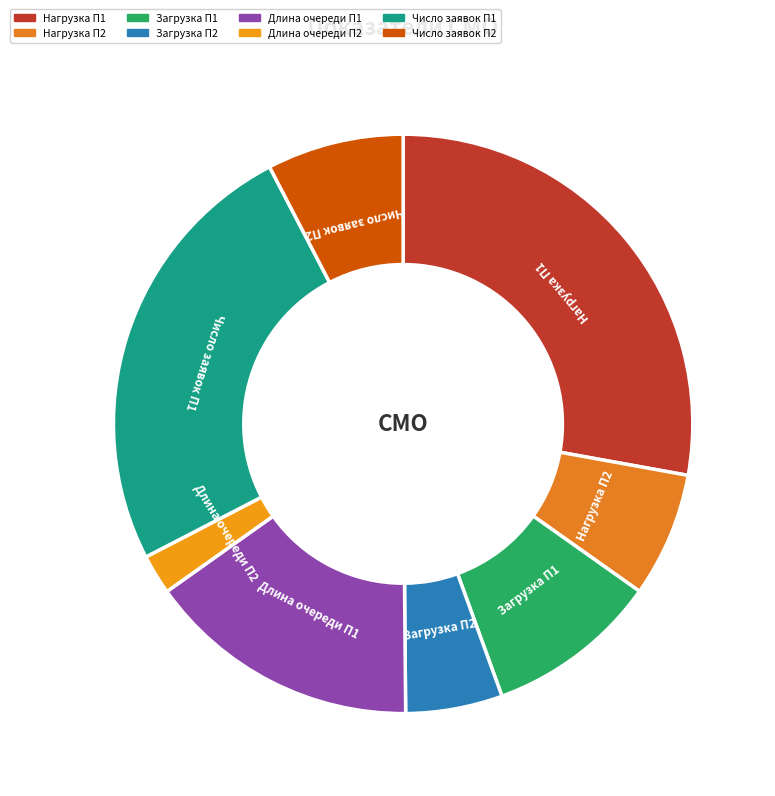

Does any single category account for the majority?

No